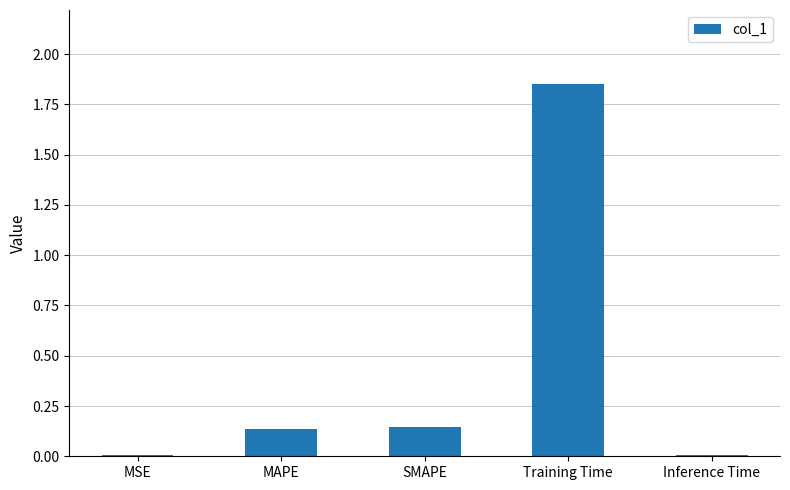

Which label corresponds to the largest value in the chart?

Training Time